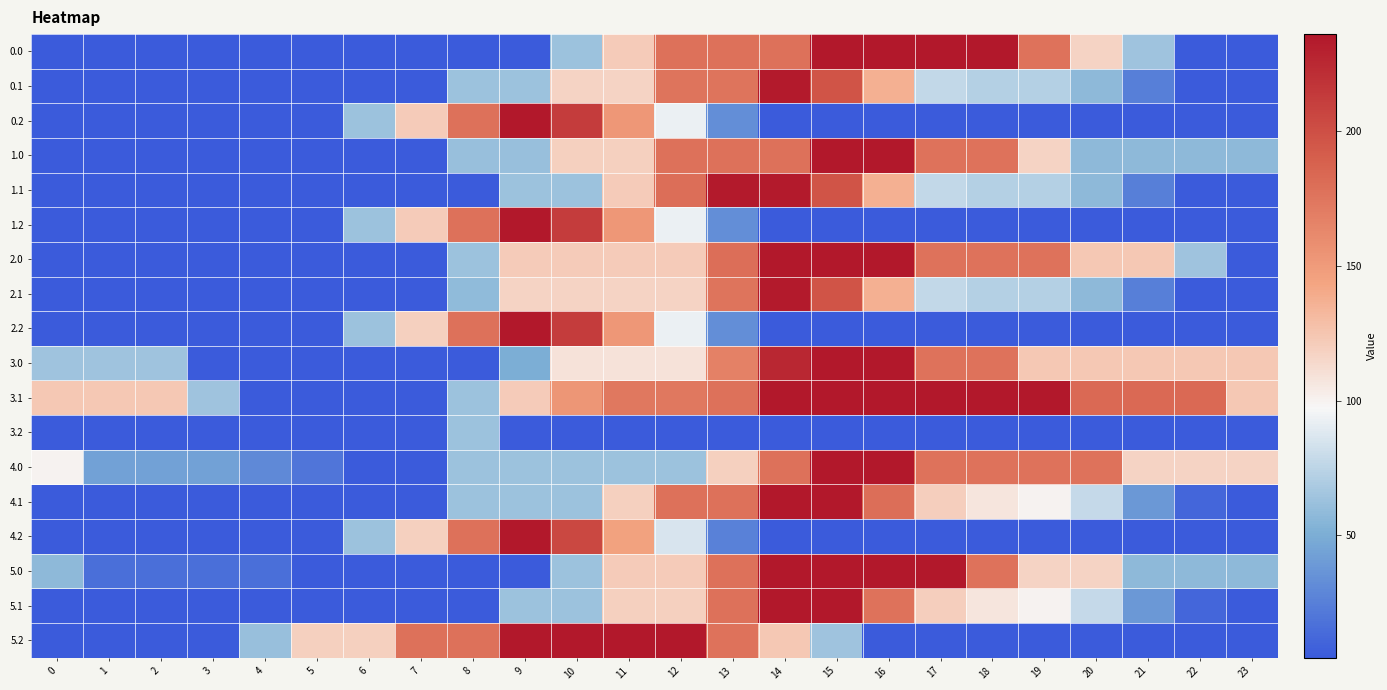

What is the maximum value shown in the chart?

236.0